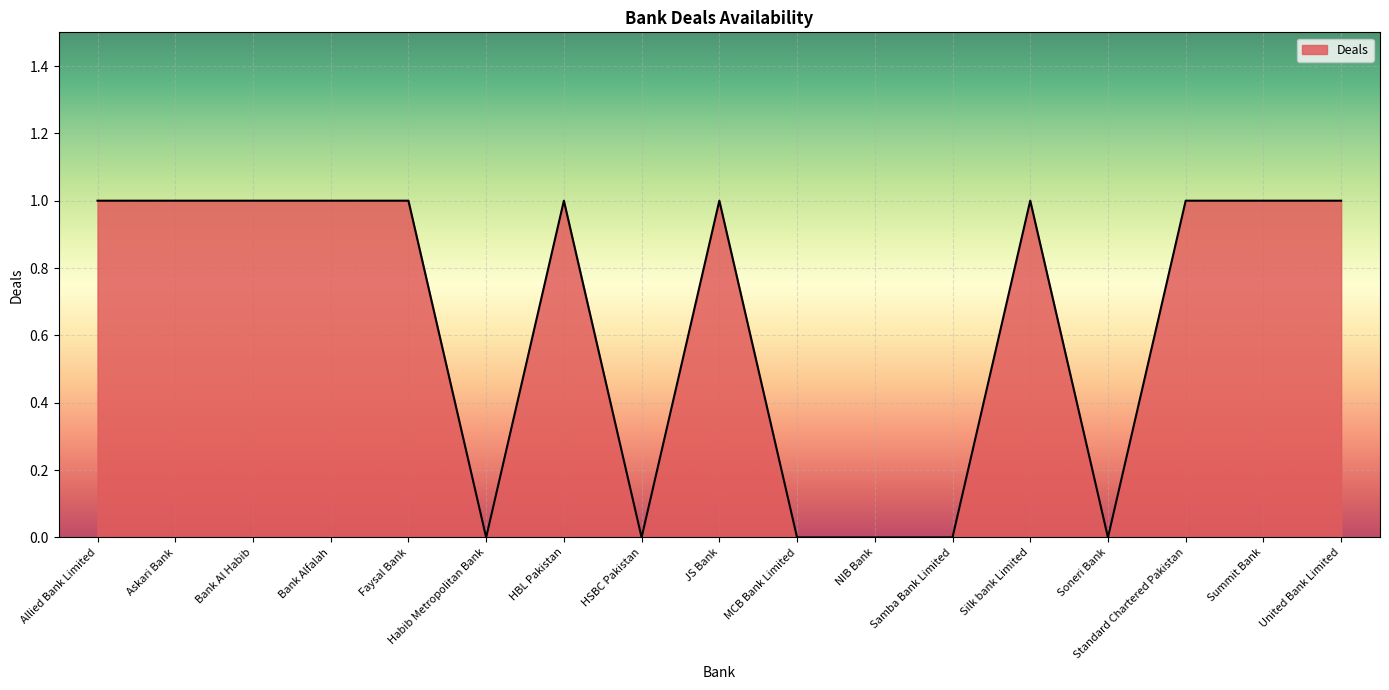

Count the values in the range 0 to 1.

17